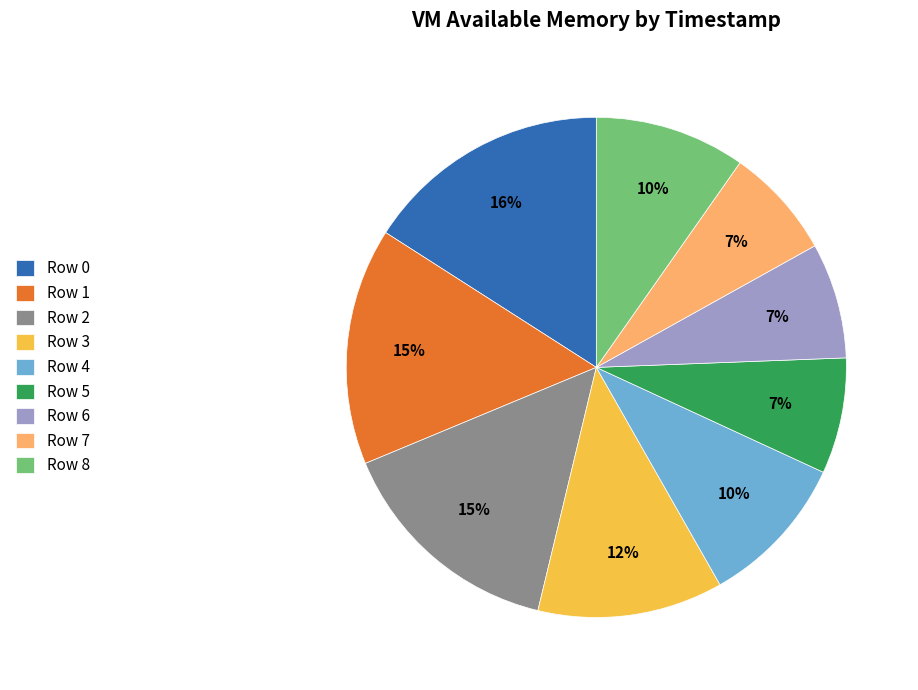

Is it true that Row 7 is 19% of the pie?

False